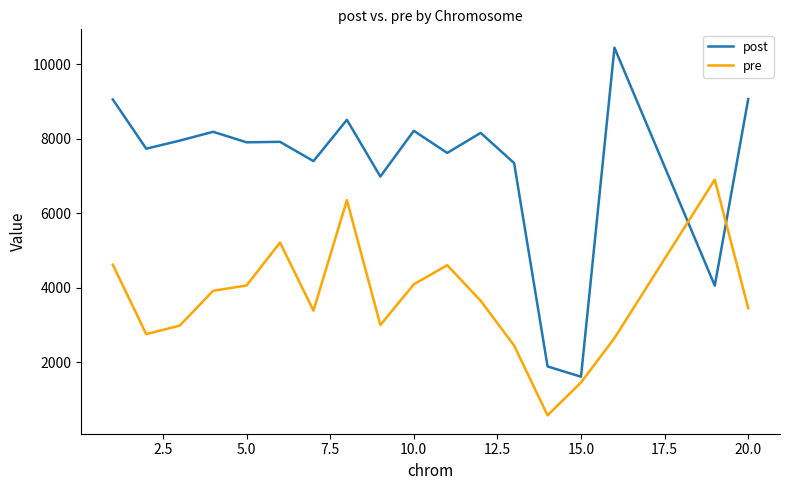

Which series has the largest range (max minus min)?

post